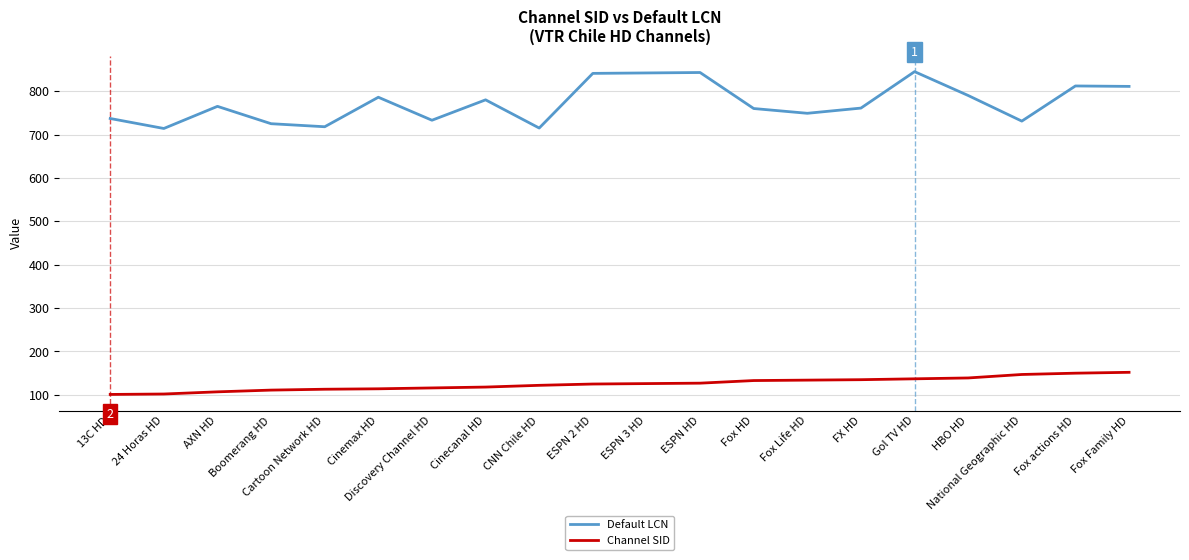

What is the lowest value of the Default LCN series?

714